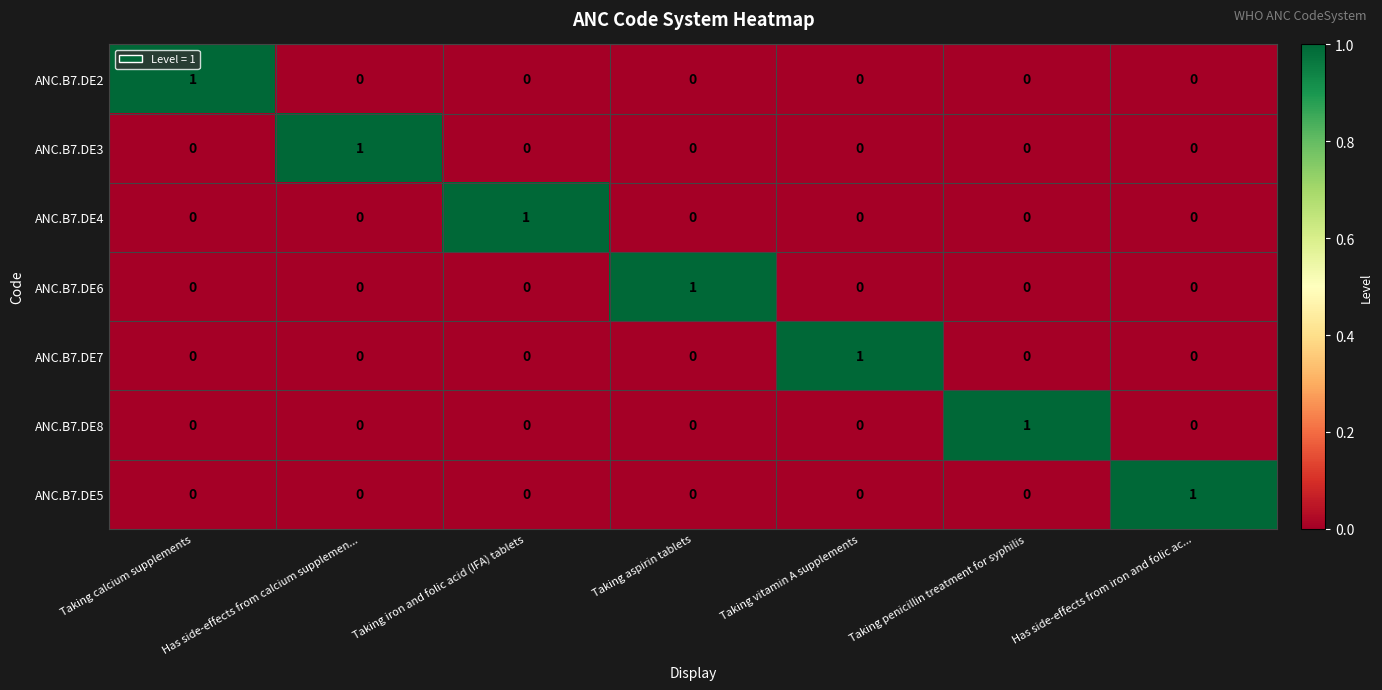

Which category has the highest value in the ANC.B7.DE8 series?

Taking penicillin treatment for syphilis